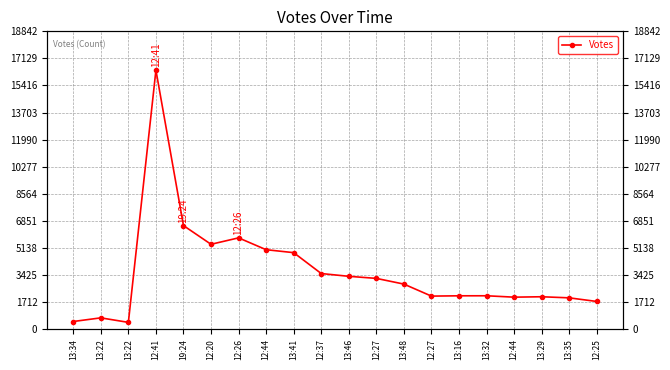

What is the sum of all values?

72623